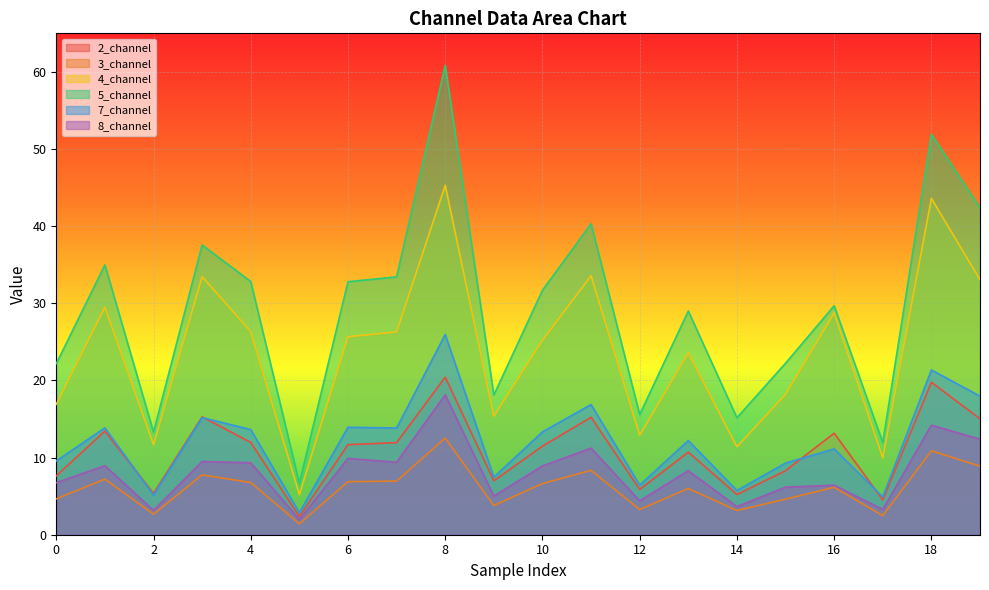

What is the value of the 4_channel point at the 7th from the left?

25.7